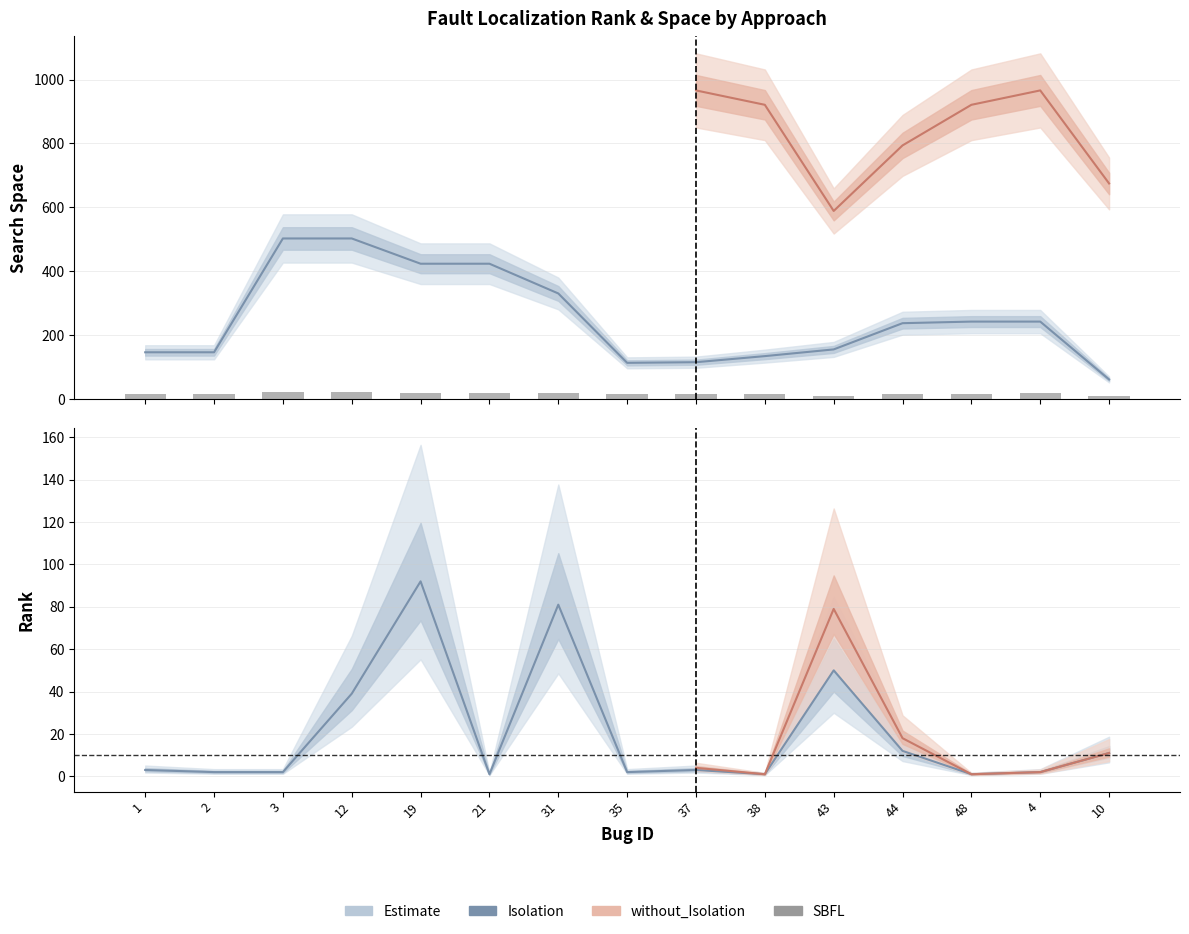

What is the label of the 14th bar from the left?

4